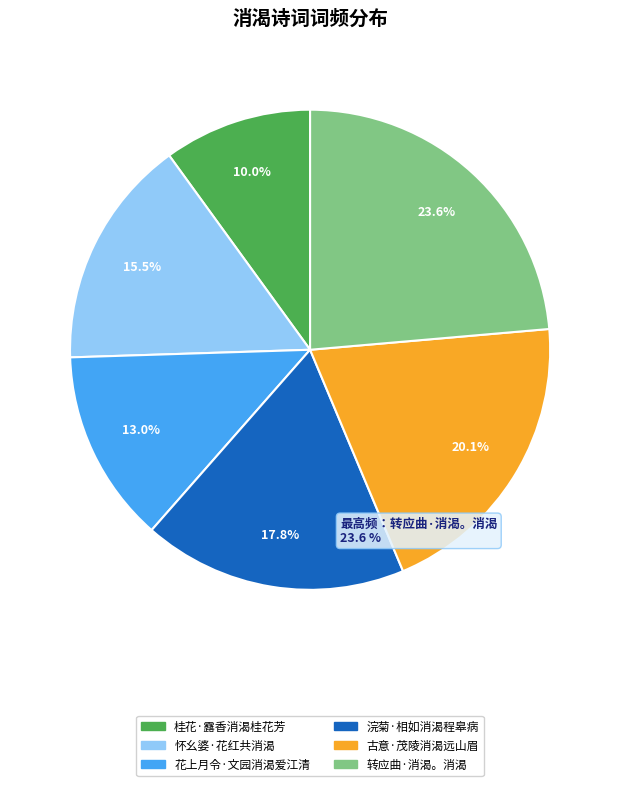

Rank the categories by value from lowest to highest.

桂花·露香消渴桂花芳, 花上月令·文园消渴爱江清, 怀幺婆·花红共消渴, 浣菊·相如消渴程皋病, 古意·茂陵消渴远山眉, 转应曲·消渴。消渴